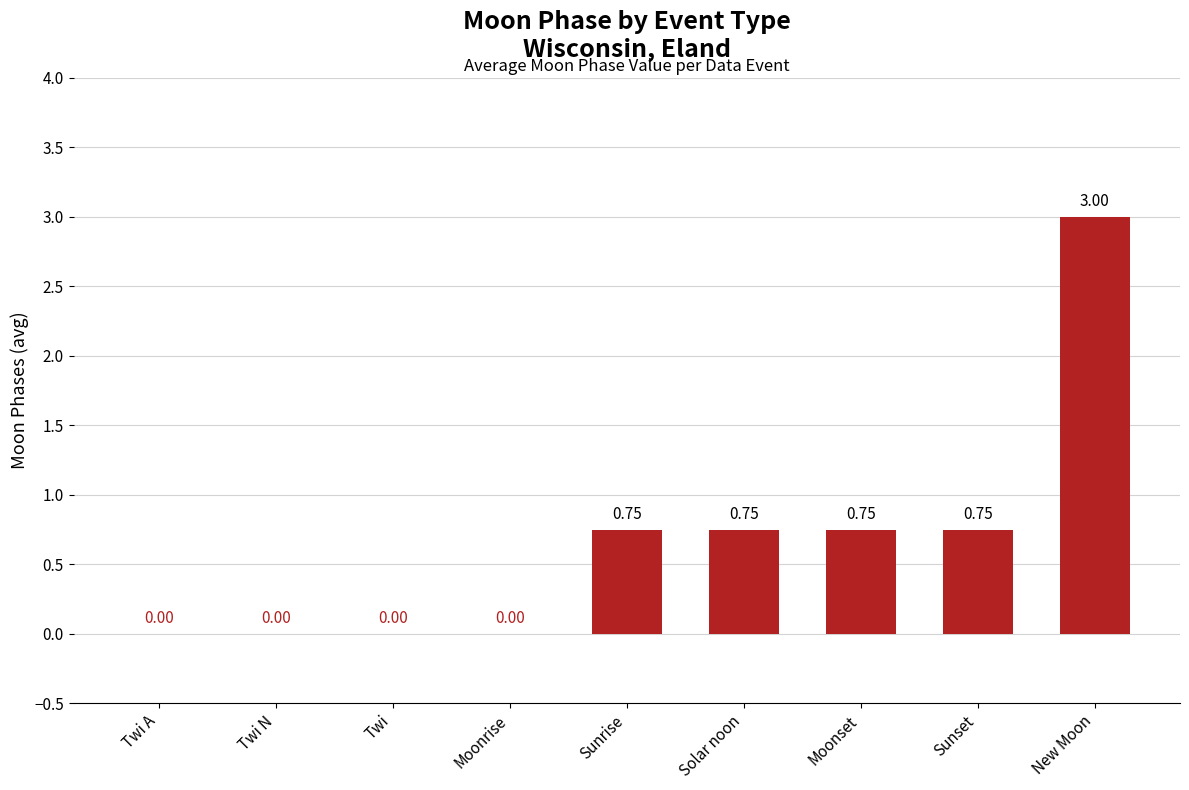

What is the change in value from Twi A to New Moon?

+3.0